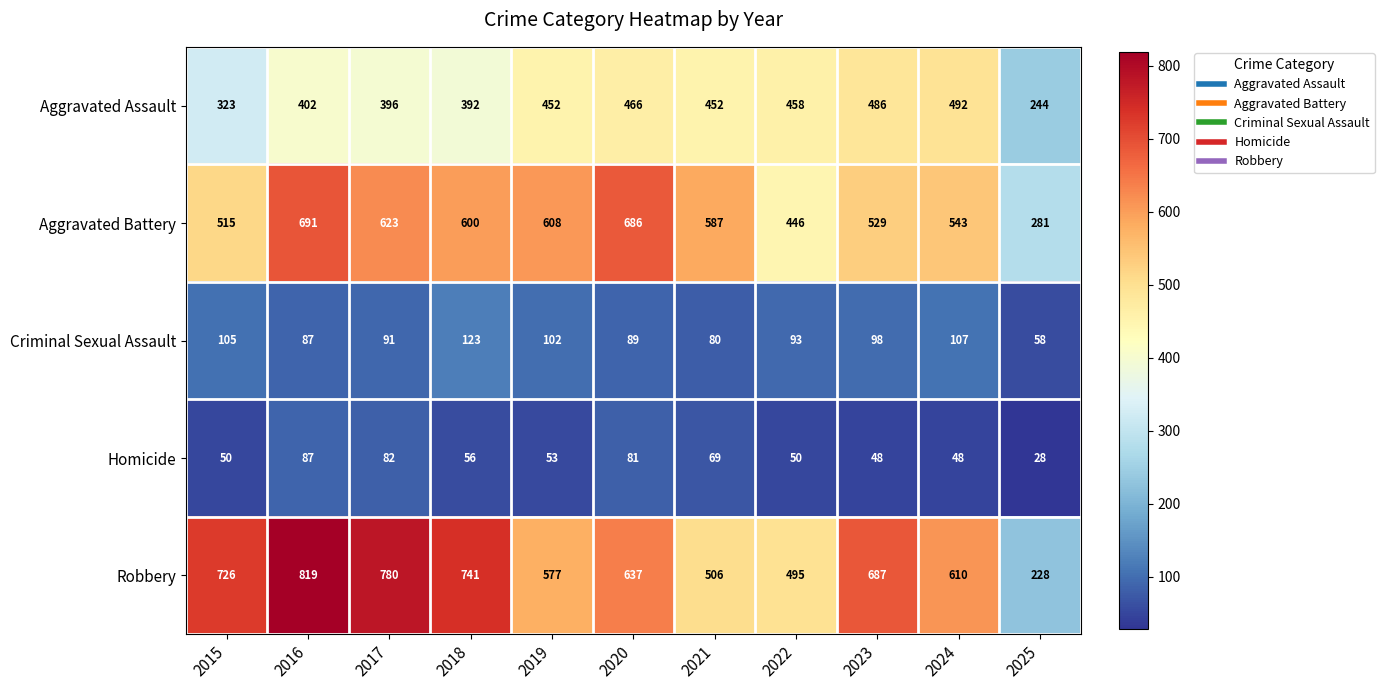

What is the smallest value displayed?

28